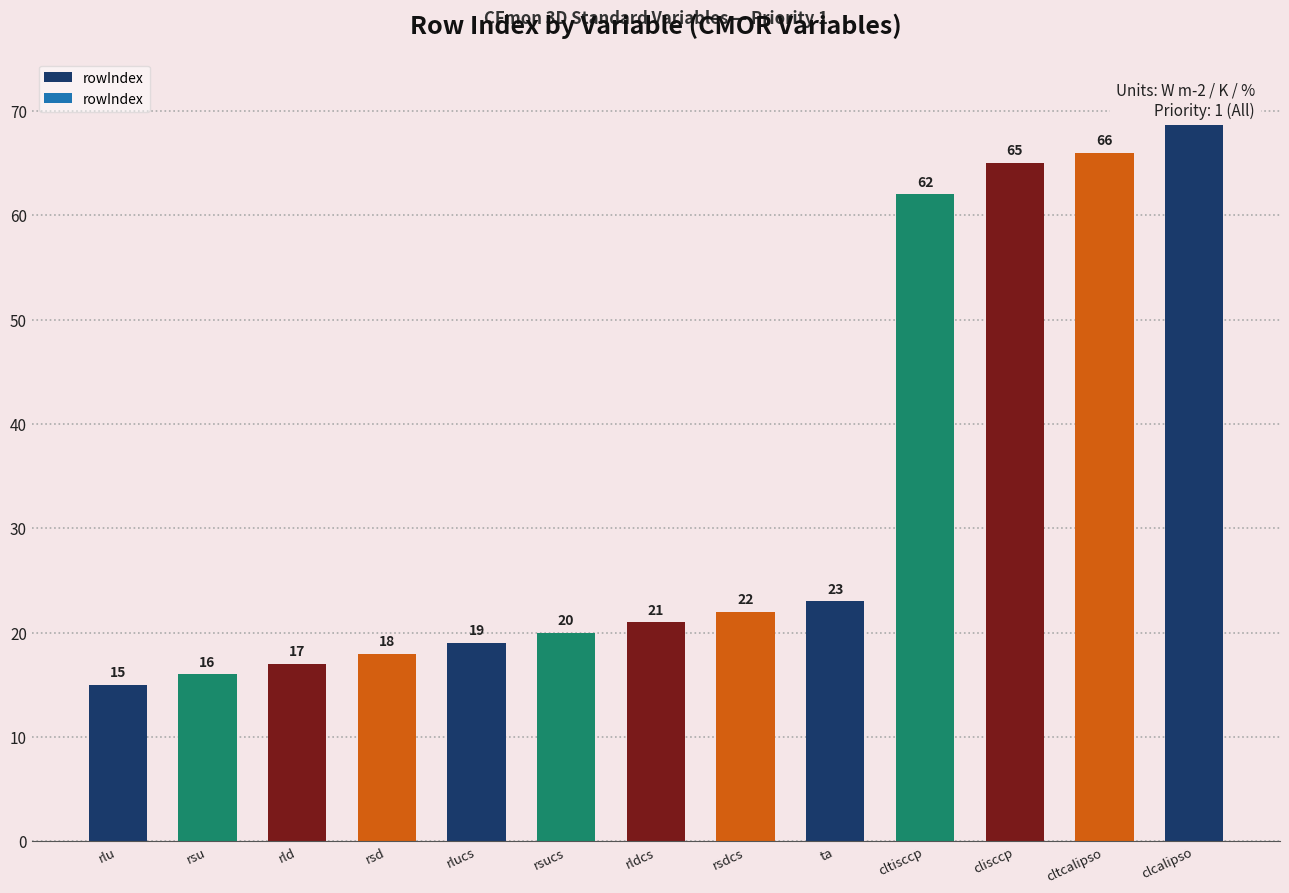

The chart shows a value of 21 at rldcs. True or false?

True